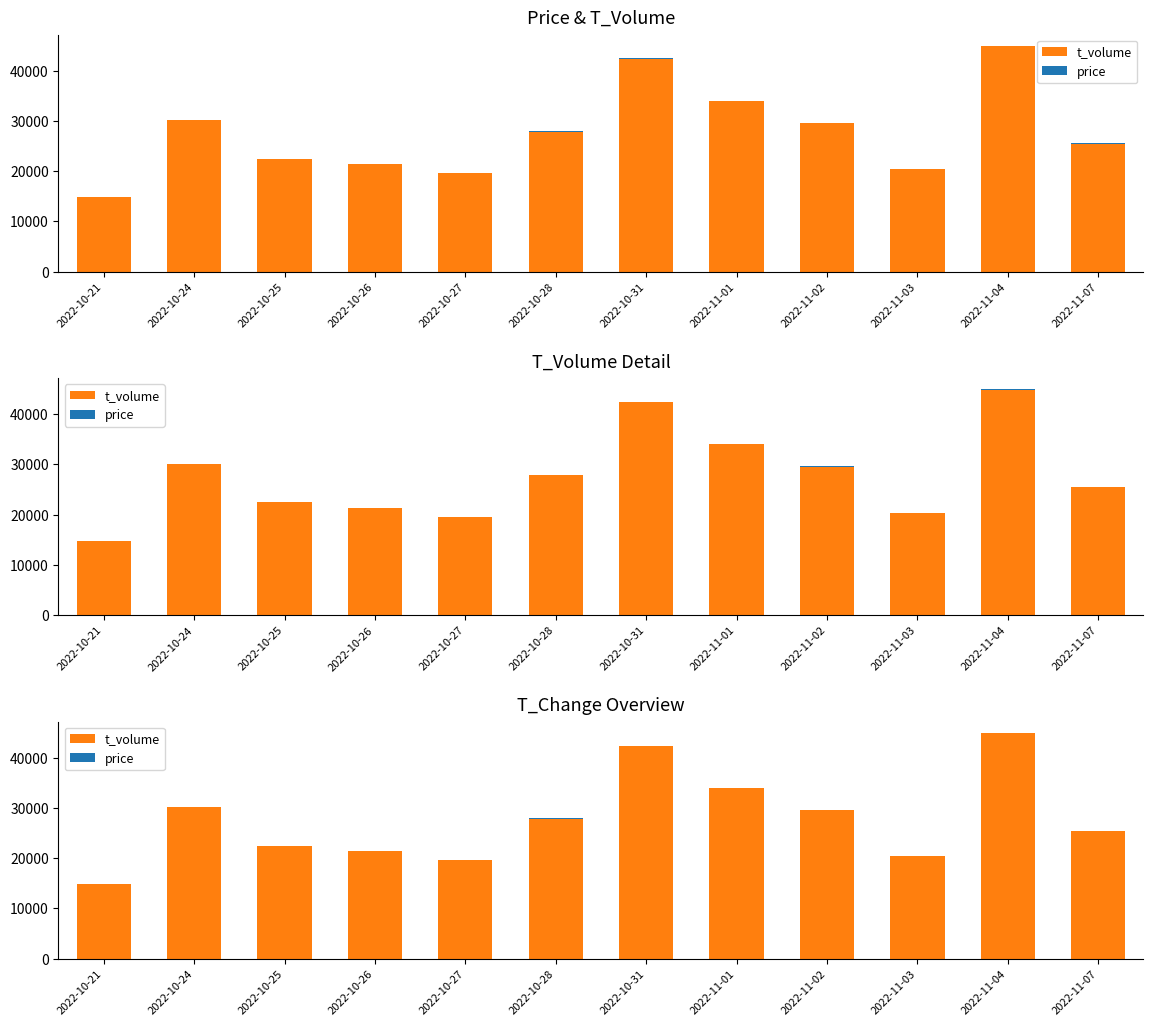

How many data points in t_volume are above 27870?

5